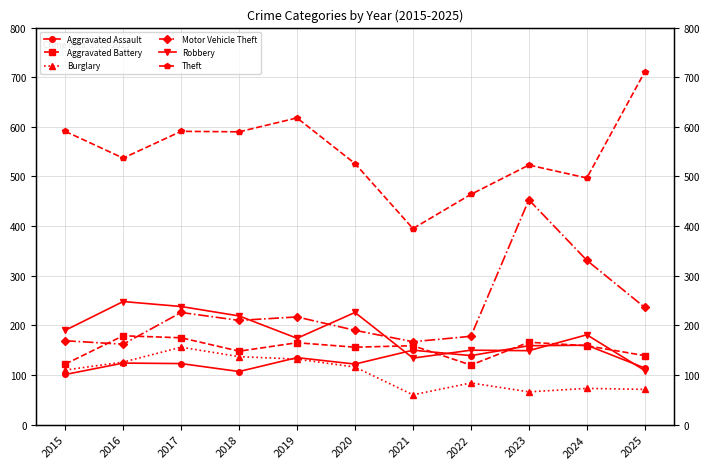

In Robbery, how many points are higher than both neighbors (excluding endpoints)?

4